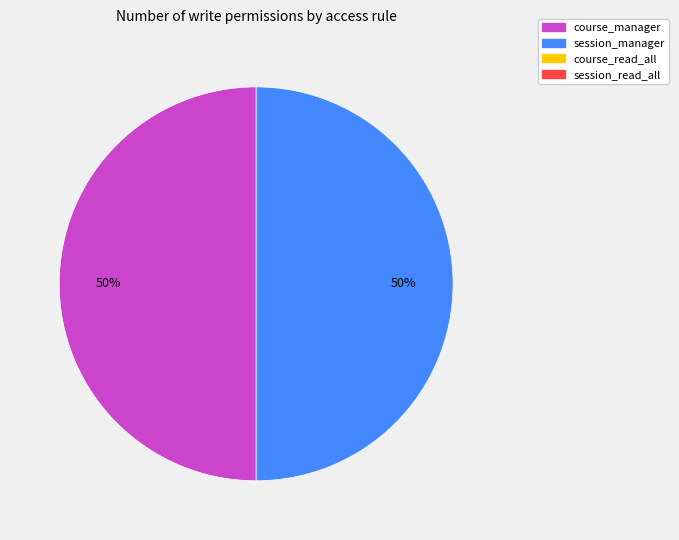

To the nearest percent, what is the difference between the largest and smallest slice percentages?

0%